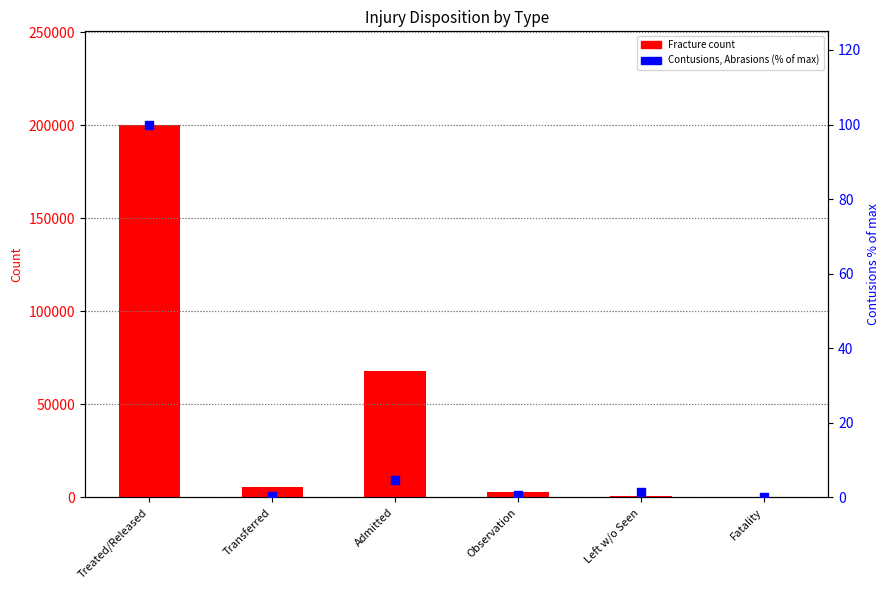

Which series reaches the minimum Y coordinate?

Contusions, Abrasions (% of max)